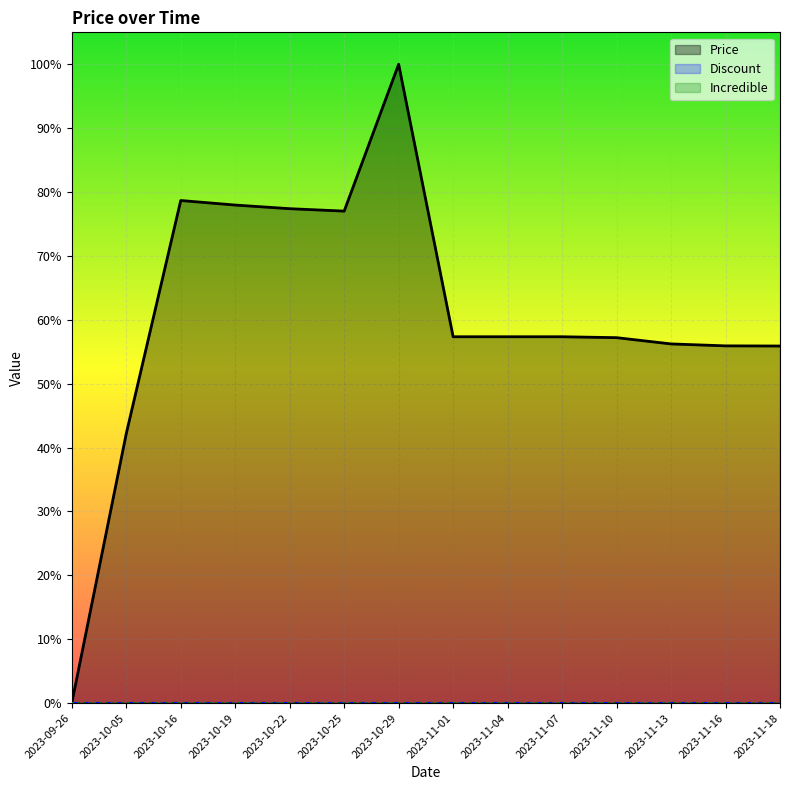

Reading left to right, what are all the values shown in this chart?

Price: 2023-09-26=0.0	2023-10-05=0.4	2023-10-16=0.8	2023-10-19=0.8	2023-10-22=0.8	2023-10-25=0.8	2023-10-29=1.0	2023-11-01=0.6	2023-11-04=0.6	2023-11-07=0.6	2023-11-10=0.6	2023-11-13=0.6	2023-11-16=0.6	2023-11-18=0.6
Discount: 2023-09-26=0.0	2023-10-05=0.0	2023-10-16=0.0	2023-10-19=0.0	2023-10-22=0.0	2023-10-25=0.0	2023-10-29=0.0	2023-11-01=0.0	2023-11-04=0.0	2023-11-07=0.0	2023-11-10=0.0	2023-11-13=0.0	2023-11-16=0.0	2023-11-18=0.0
Incredible: 2023-09-26=0.0	2023-10-05=0.0	2023-10-16=0.0	2023-10-19=0.0	2023-10-22=0.0	2023-10-25=0.0	2023-10-29=0.0	2023-11-01=0.0	2023-11-04=0.0	2023-11-07=0.0	2023-11-10=0.0	2023-11-13=0.0	2023-11-16=0.0	2023-11-18=0.0